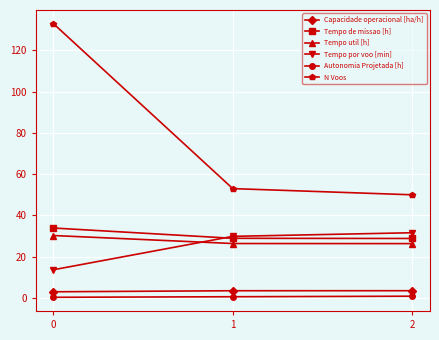

What is the sum of the Tempo util [h] values at 1 and 0?

56.6